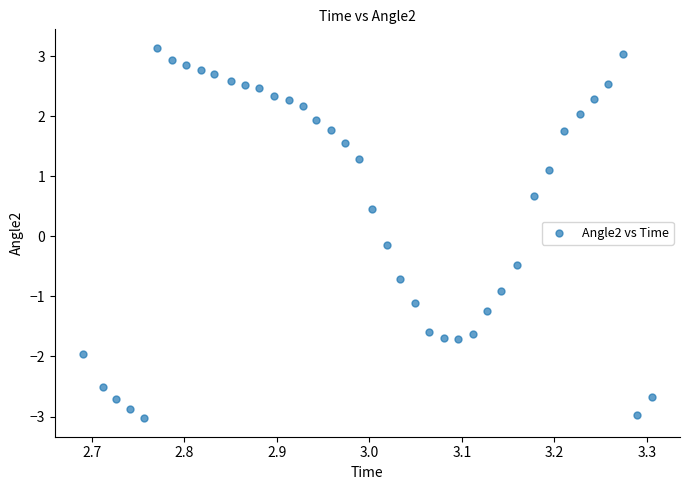

What is the range of X values (max minus min)?

0.6